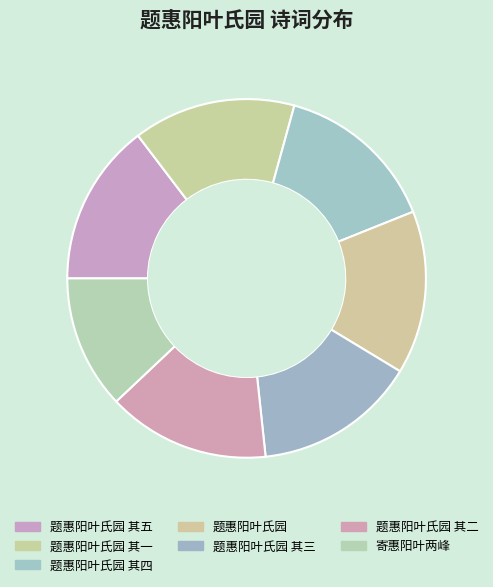

To the nearest percent, what portion does 题惠阳叶氏园 其一 represent?

15%